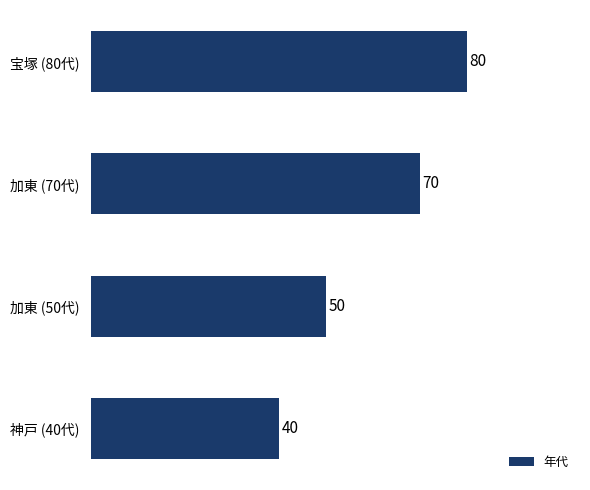

Are the bars horizontal?

Yes